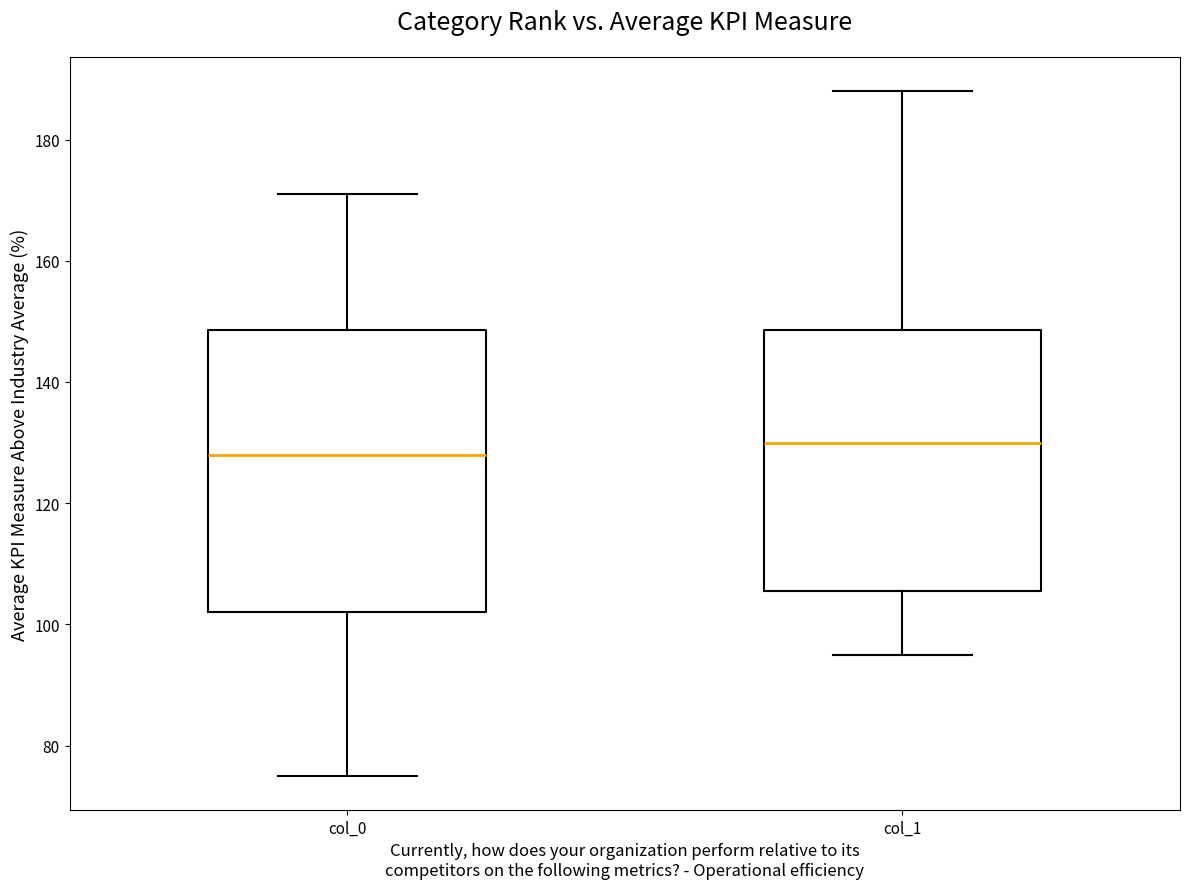

Which box is the tallest, from its lower edge to its upper edge?

col_0